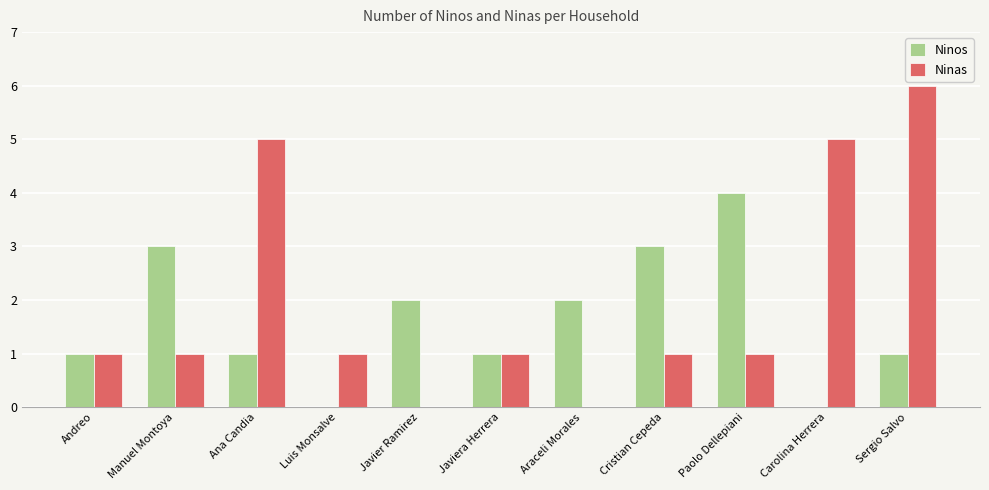

Count the number of data series in this chart.

2